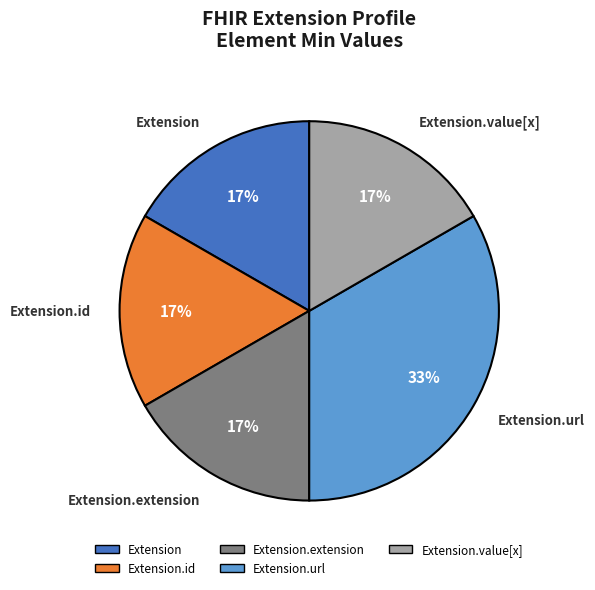

To the nearest percent, what is the average slice percentage?

20%